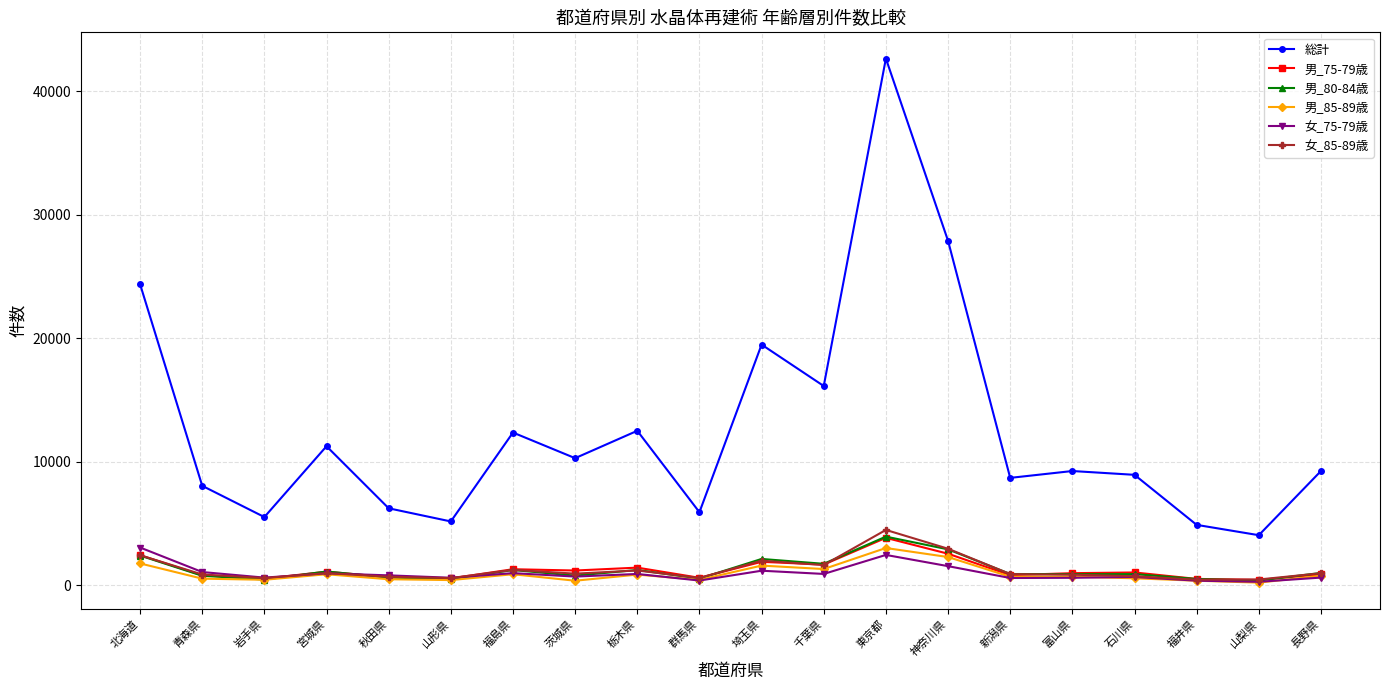

Which series has the largest range (max minus min)?

総計